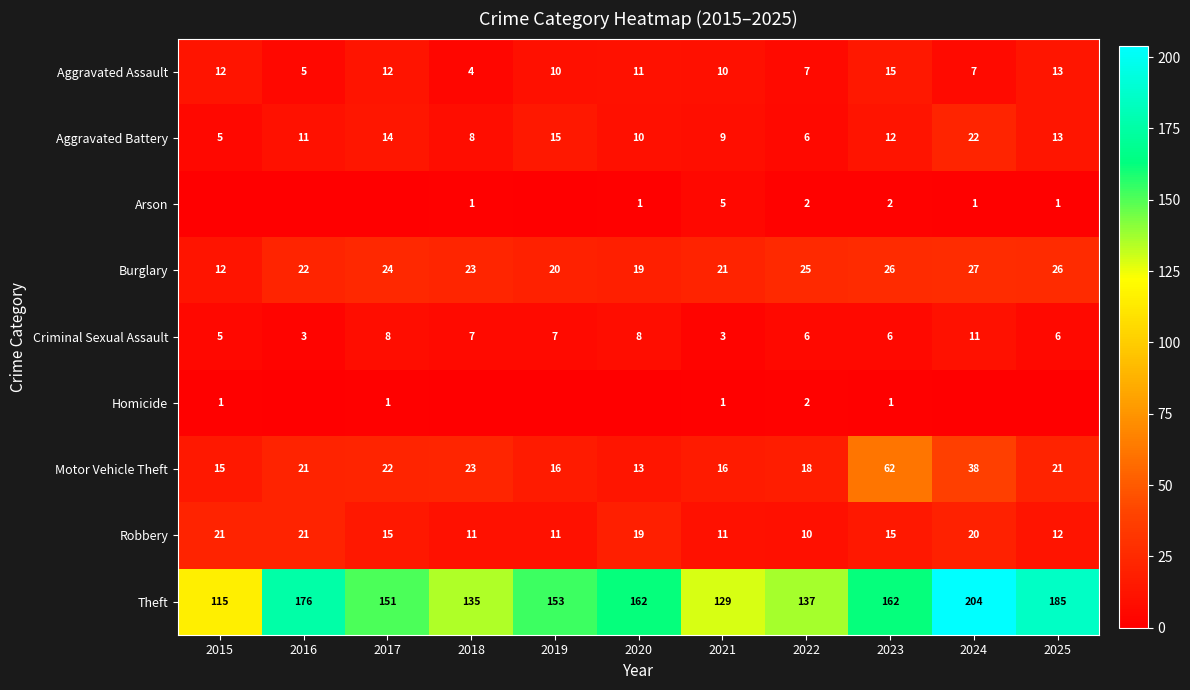

At which category is the sum across all series the highest?

2024